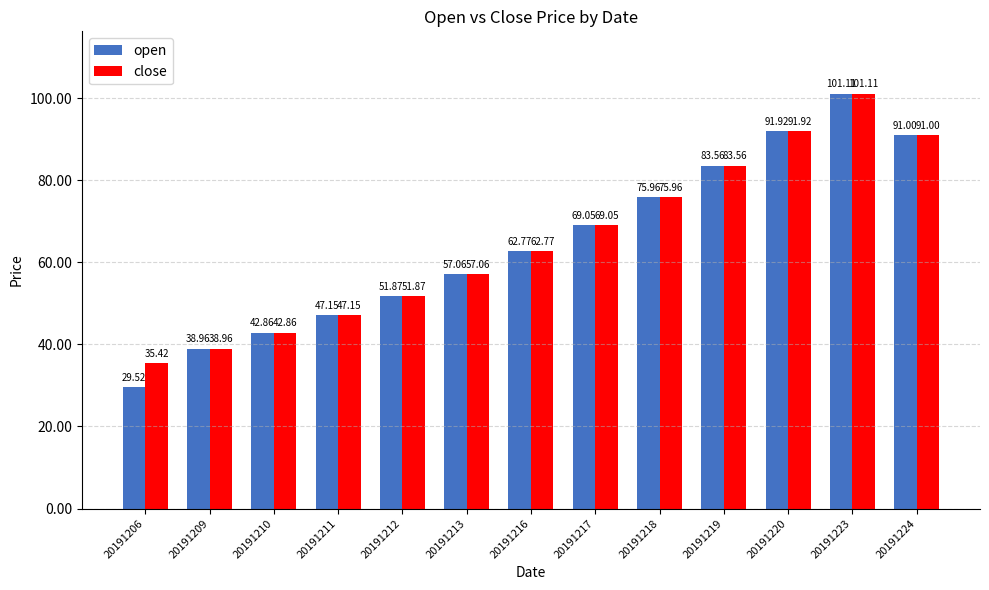

At which label does open reach its minimum?

20191206